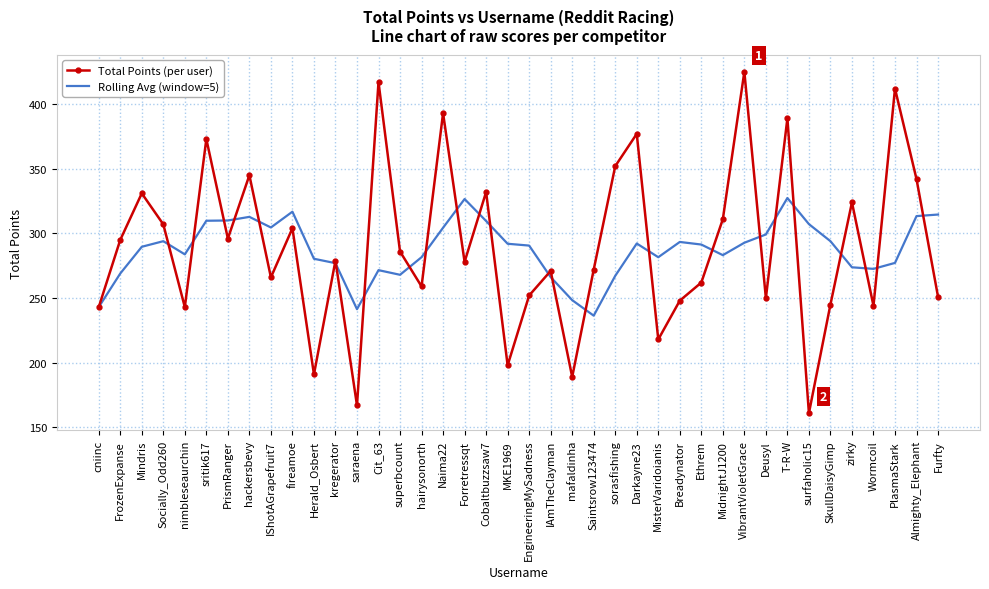

Which category has the lowest value across all series?

surfaholic15